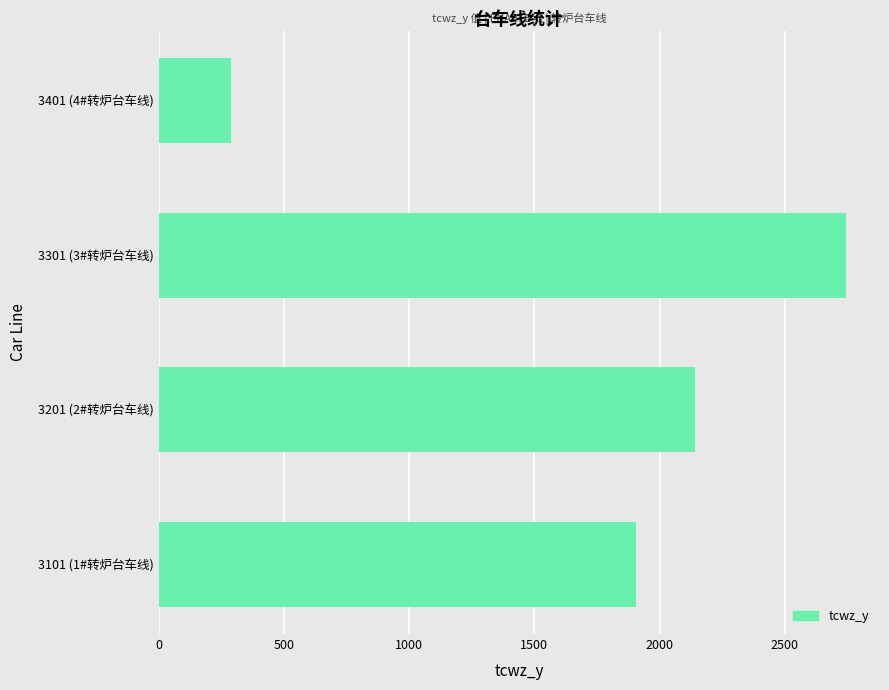

List the labels in order of value, largest first.

3301 (3#转炉台车线), 3201 (2#转炉台车线), 3101 (1#转炉台车线), 3401 (4#转炉台车线)